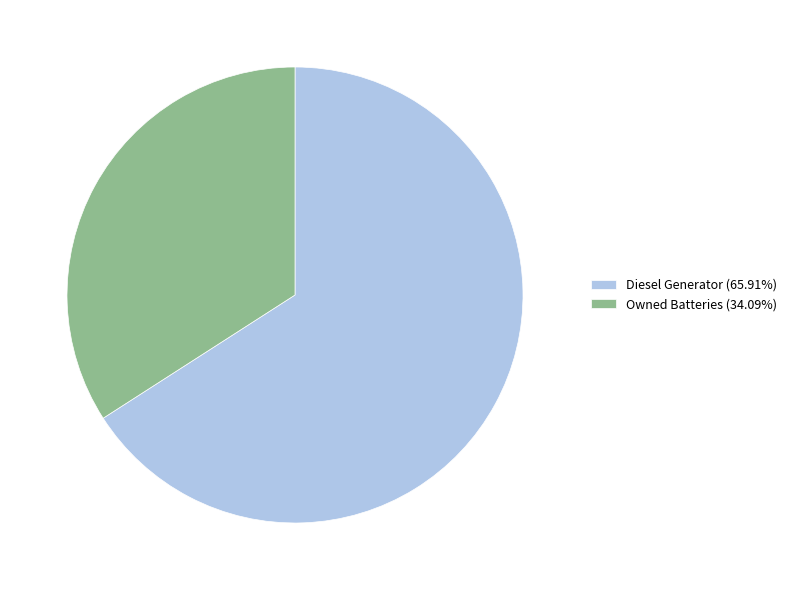

Does any single category account for the majority?

Yes